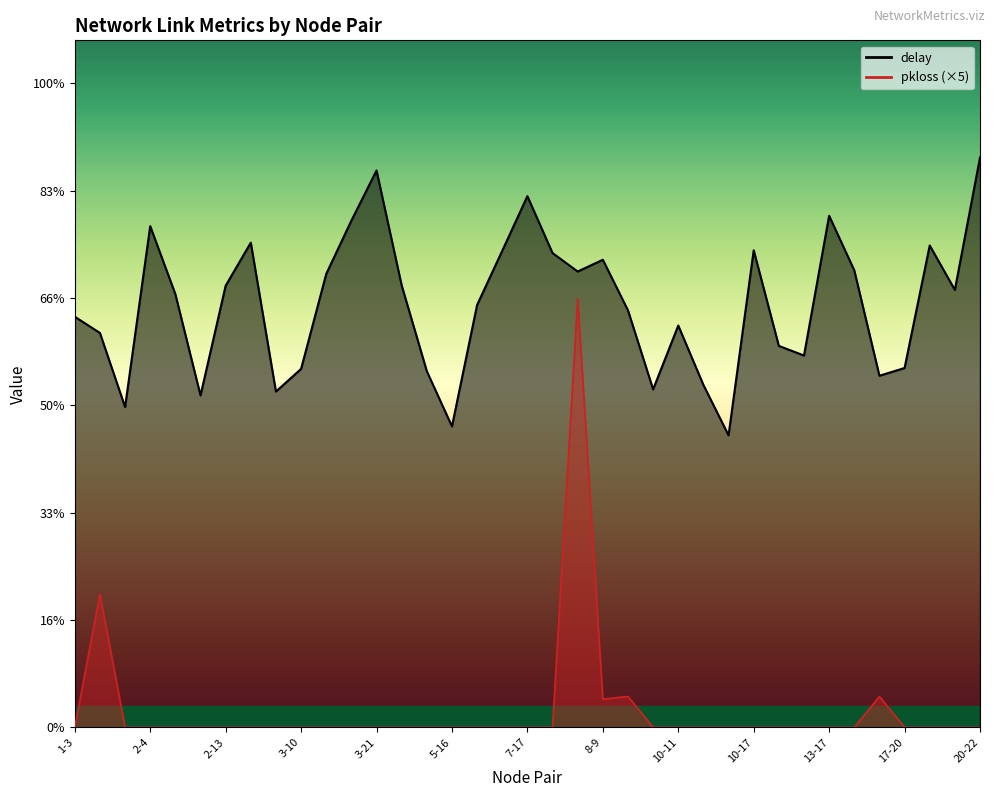

Which series has the largest total across all categories?

delay